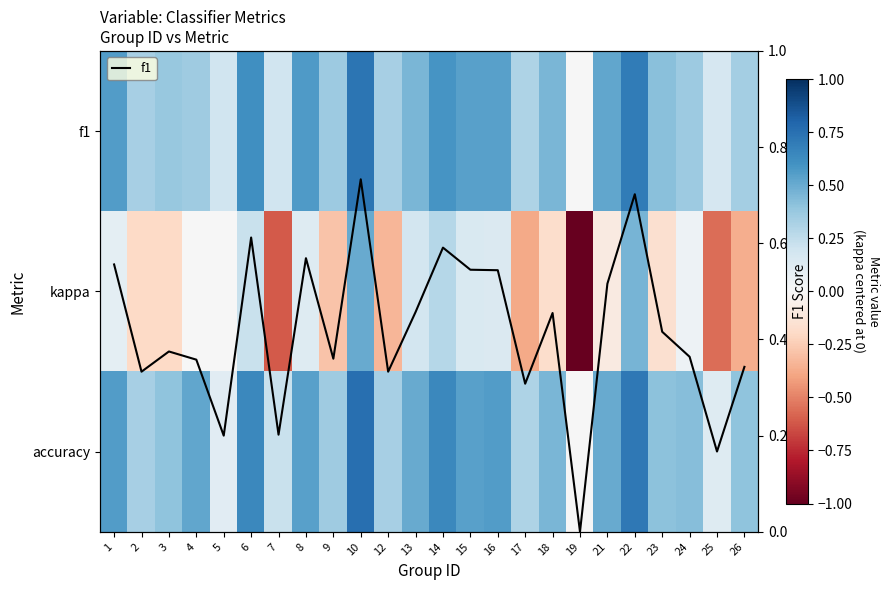

What is the difference between the highest and lowest values at 2?

0.5